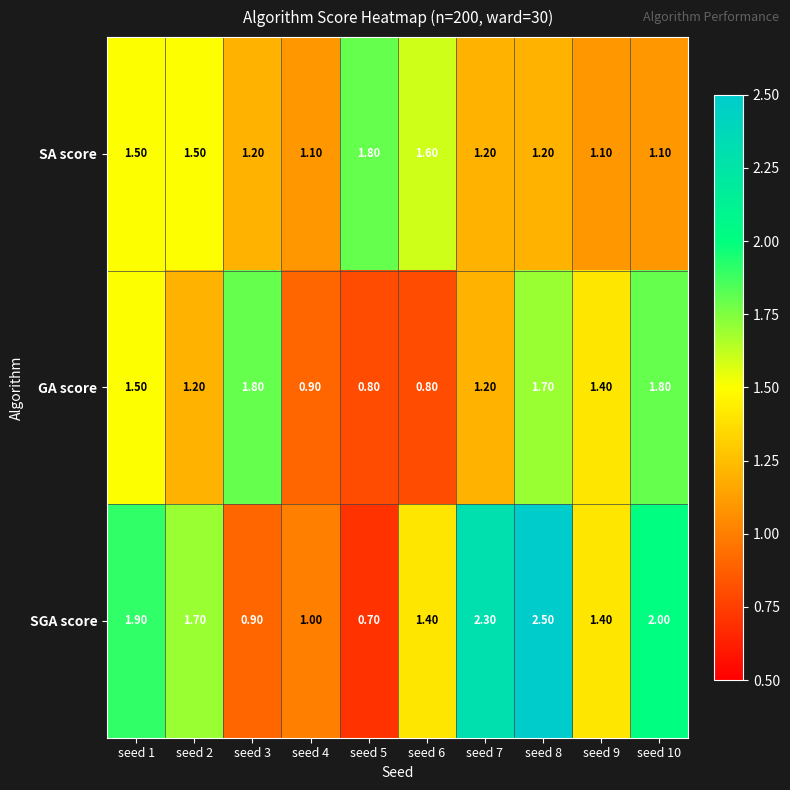

Rank the series at seed 5 from lowest to highest value.

SGA score, GA score, SA score